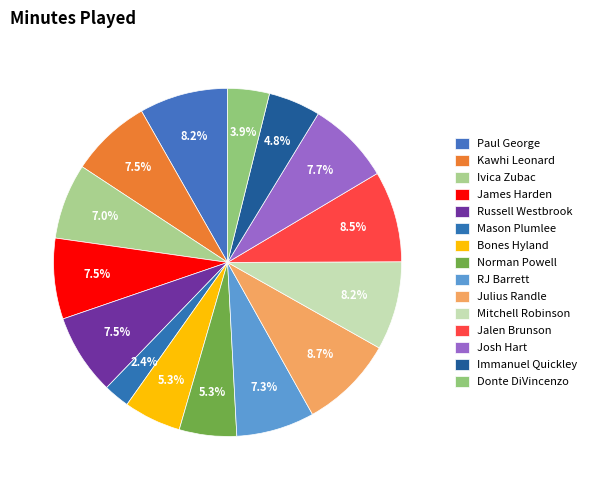

To the nearest percent, what portion does James Harden represent?

8%